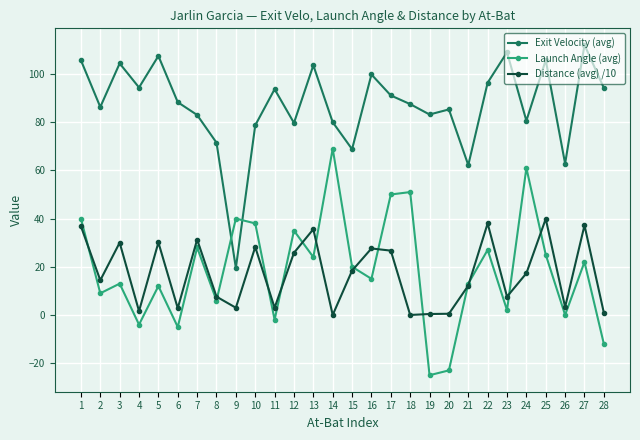

At which label does Exit Velocity (avg) reach its peak?

27